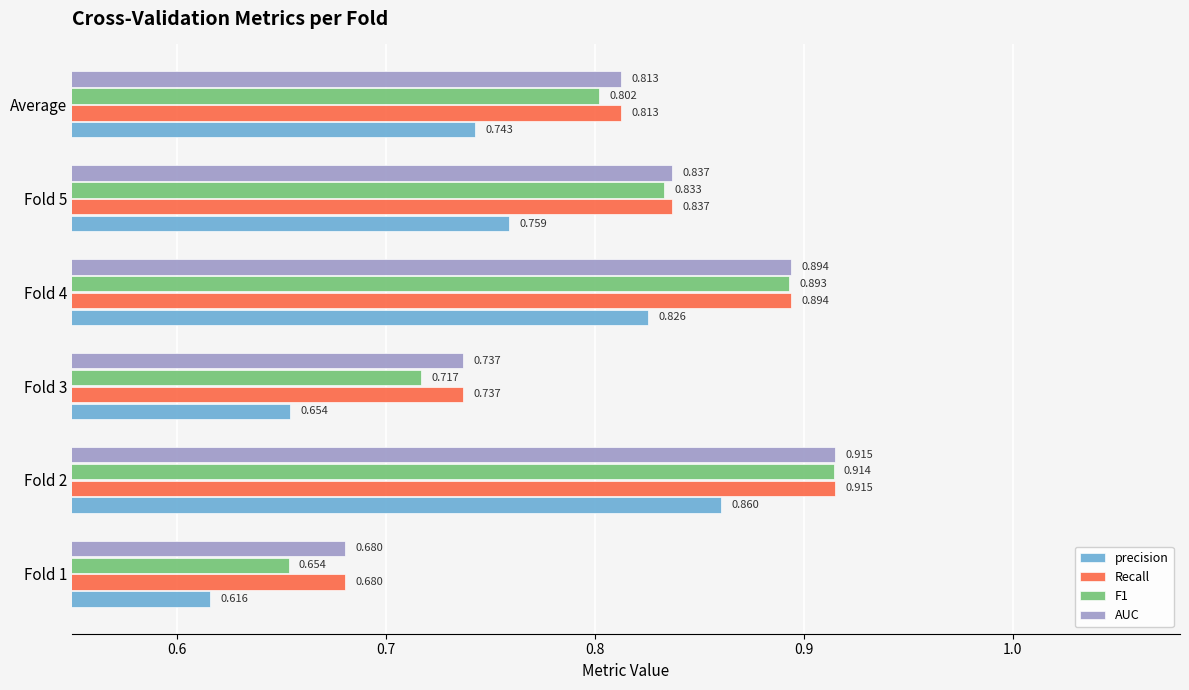

Is the value of Recall at Fold 3 greater than the value of F1 at Fold 3?

Yes